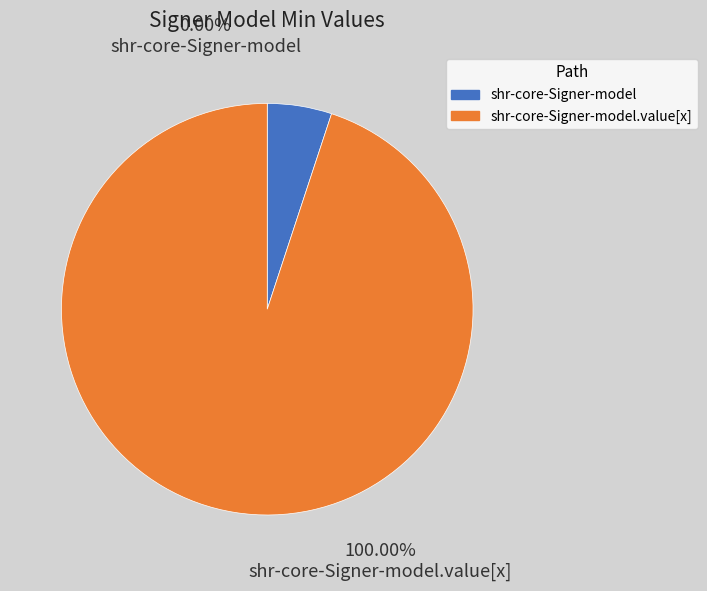

What is the change in value from shr-core-Signer-model to shr-core-Signer-model.value[x]?

+1